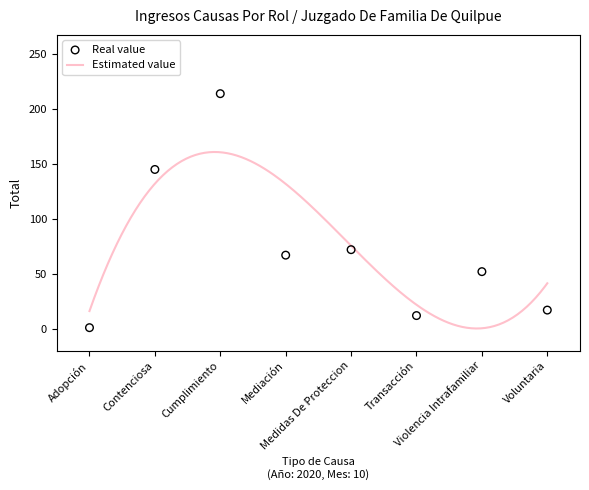

What is the change in value from Mediación to Medidas De Proteccion?

+5